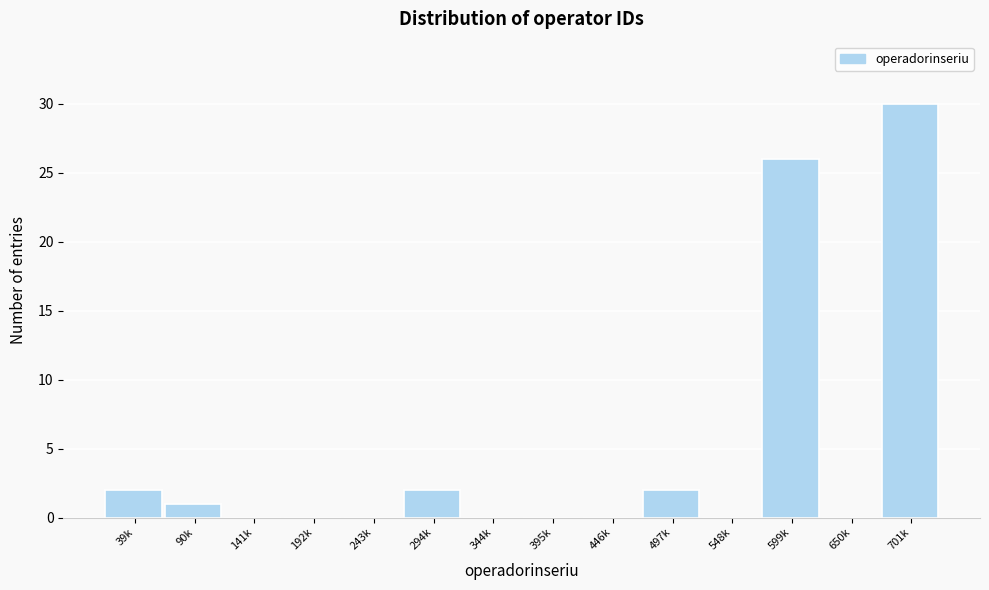

Reading left to right, what are all the values shown in this chart?

39k=2	90k=1	141k=0	192k=0	243k=0	294k=2	344k=0	395k=0	446k=0	497k=2	548k=0	599k=26	650k=0	701k=30